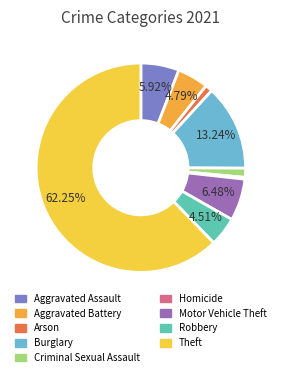

Is it true that Aggravated Battery is 5% of the pie?

True